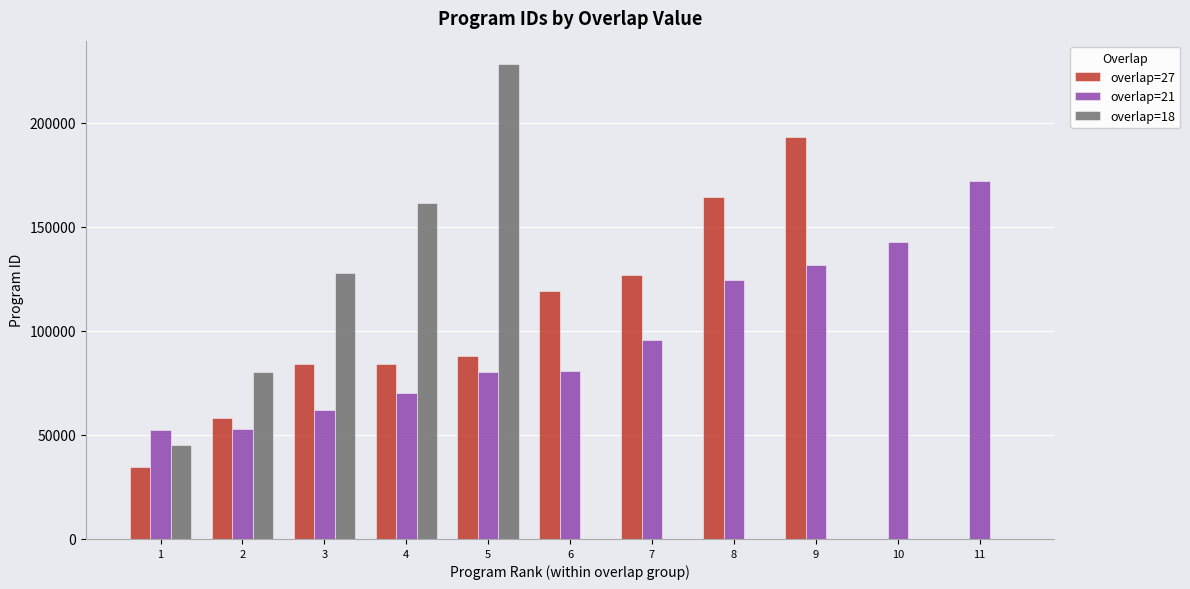

How many data points does each series have?

11